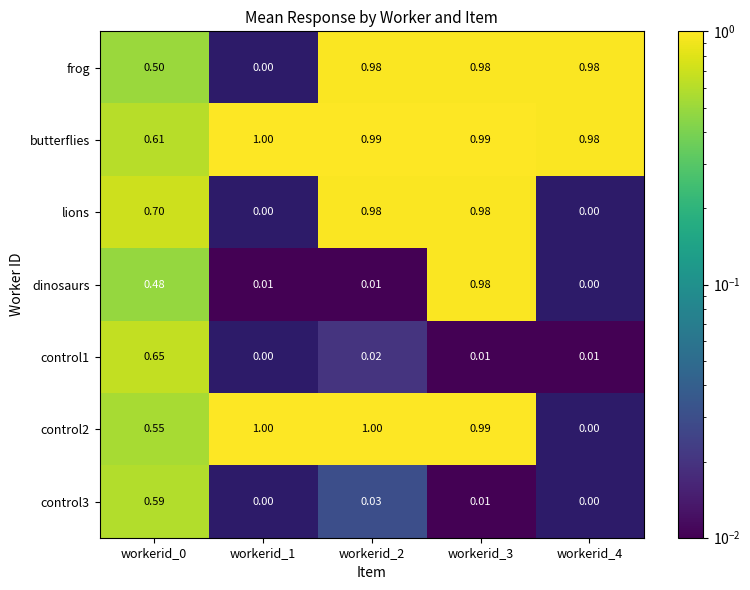

Is the value of control2 at workerid_3 greater than the value of frog at workerid_4?

Yes